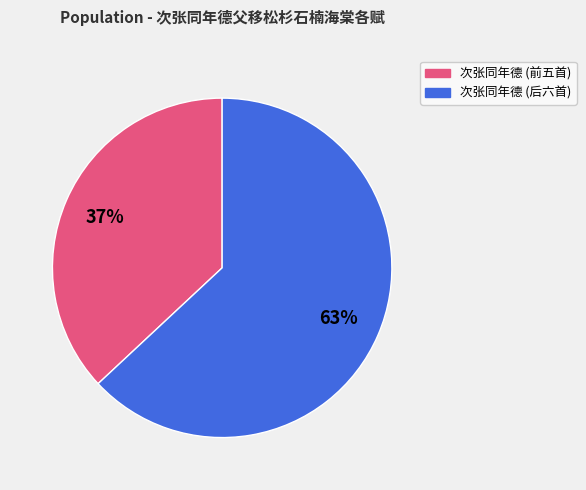

To the nearest percent, what is the average slice percentage?

50%